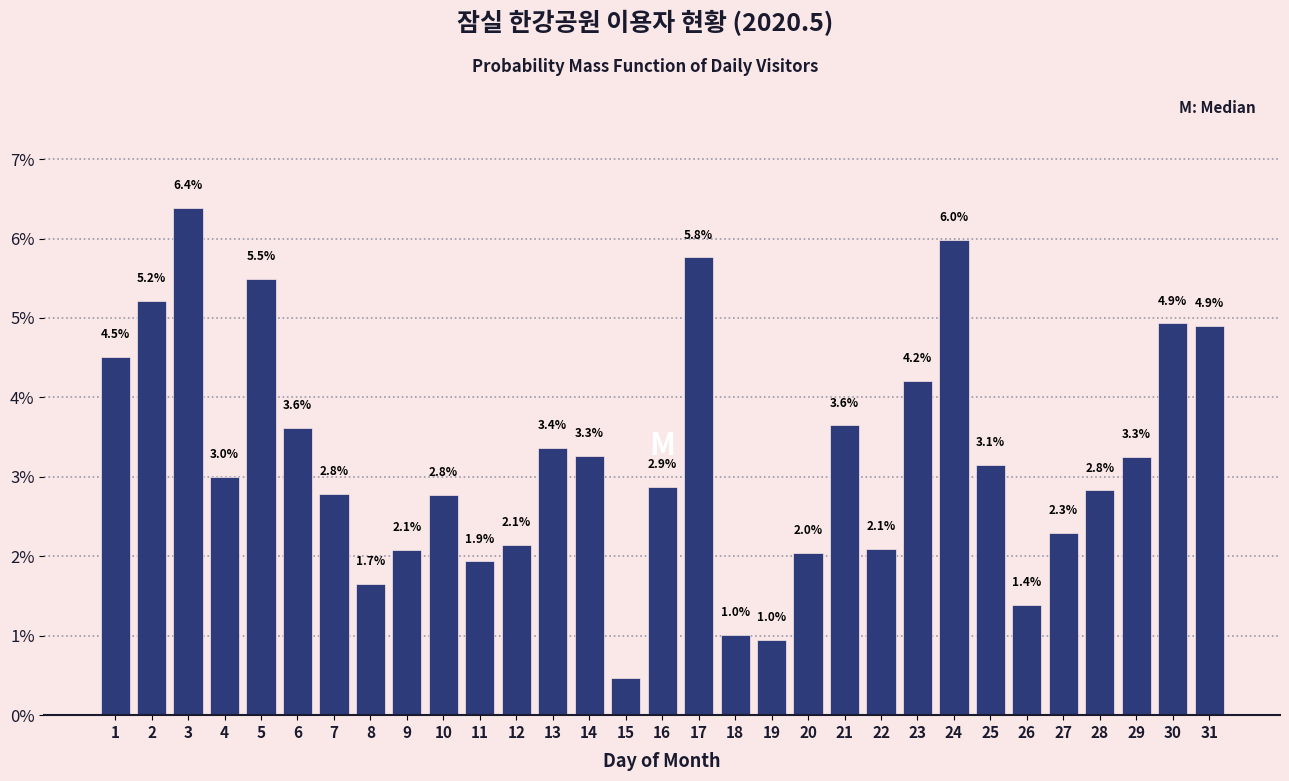

What is the difference between the second highest and second lowest values?

5.0